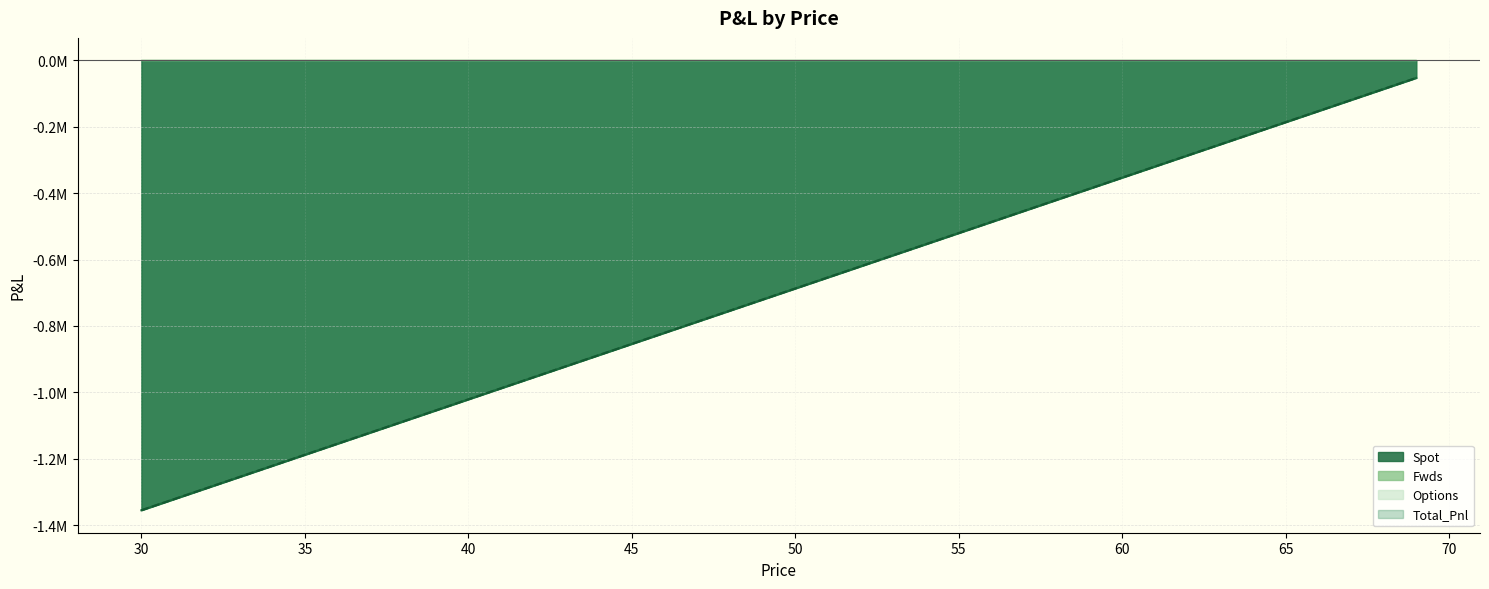

Which label corresponds to the smallest value in the chart?

30